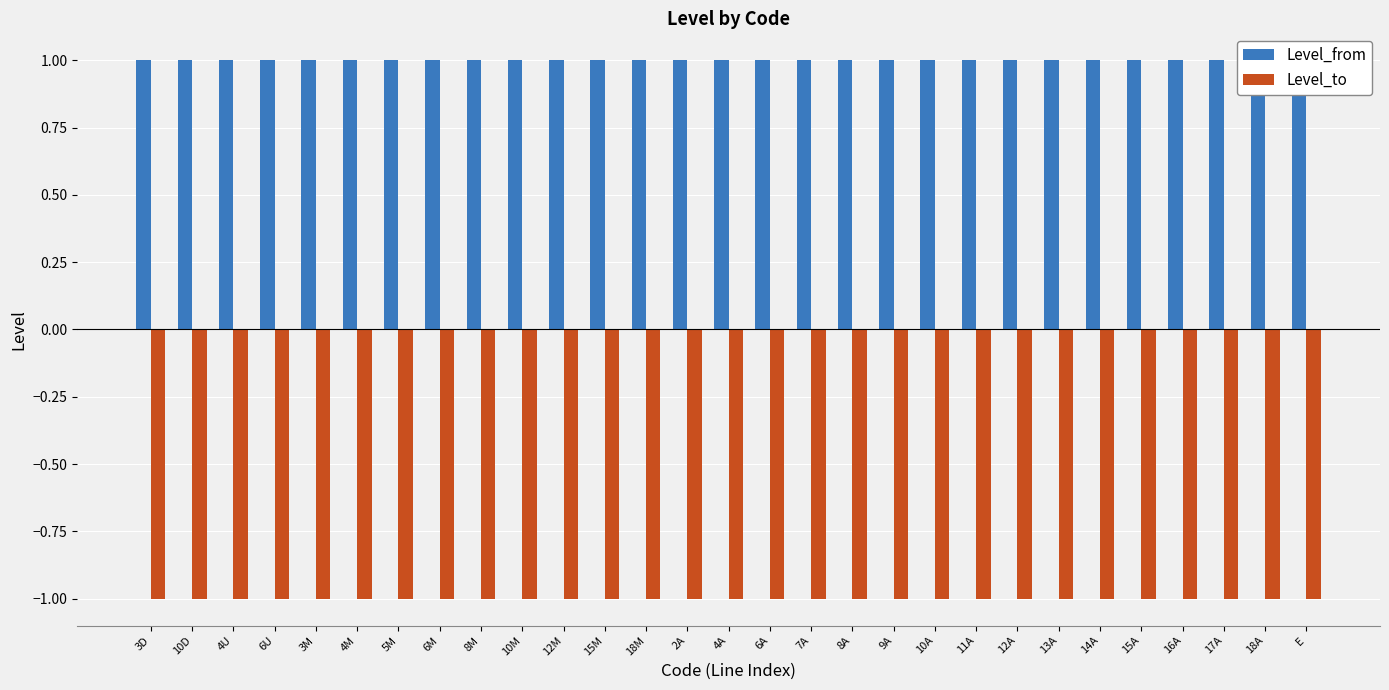

Where is Level_from nearest to the value 1?

3D